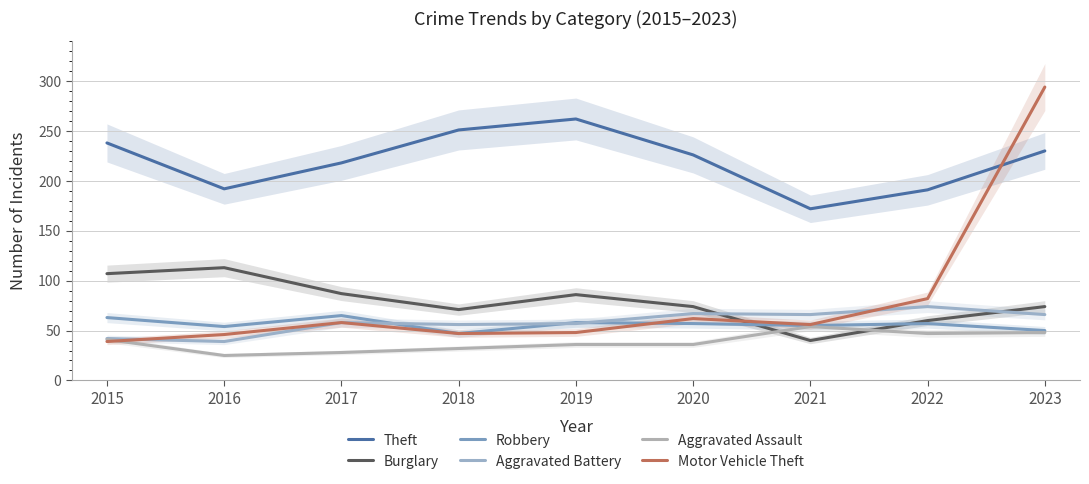

How many categories are shown in the chart?

9